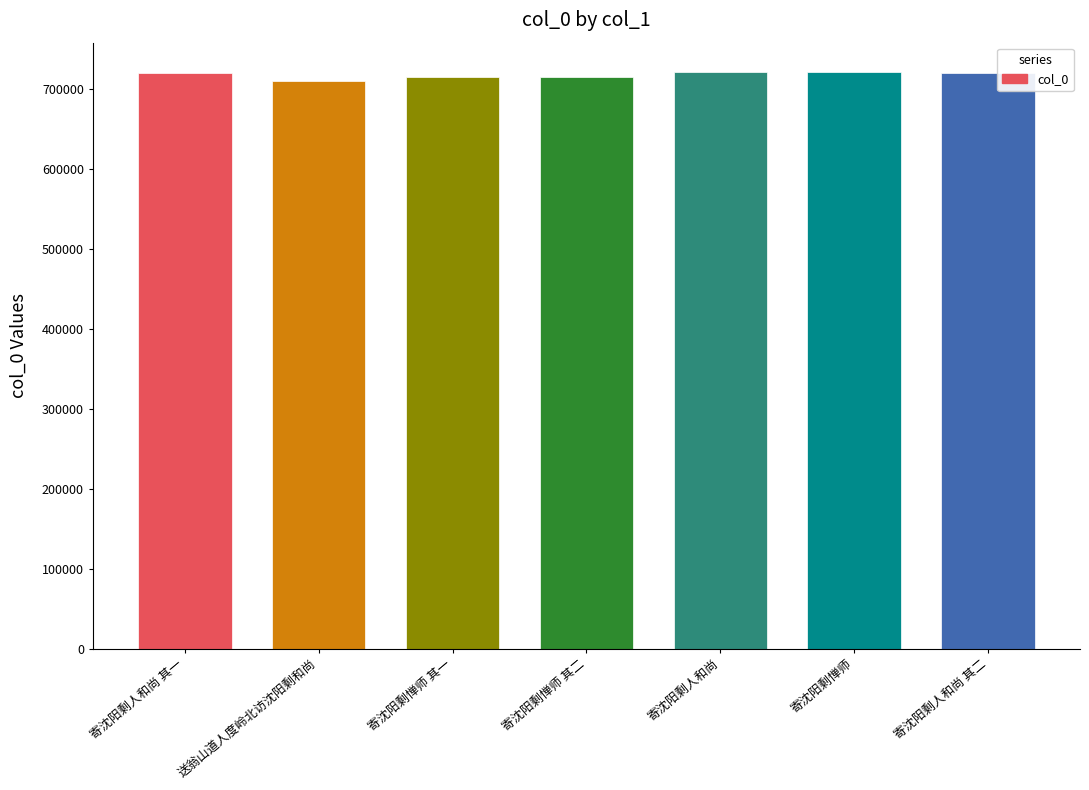

How many categories are shown in the chart?

7